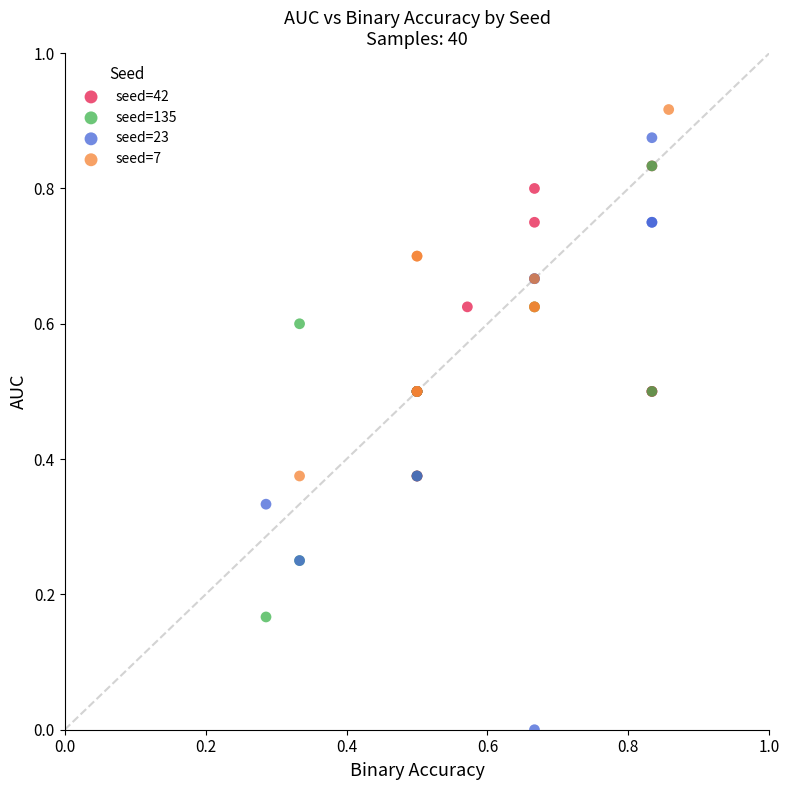

Which series contains the highest Y value?

seed=7